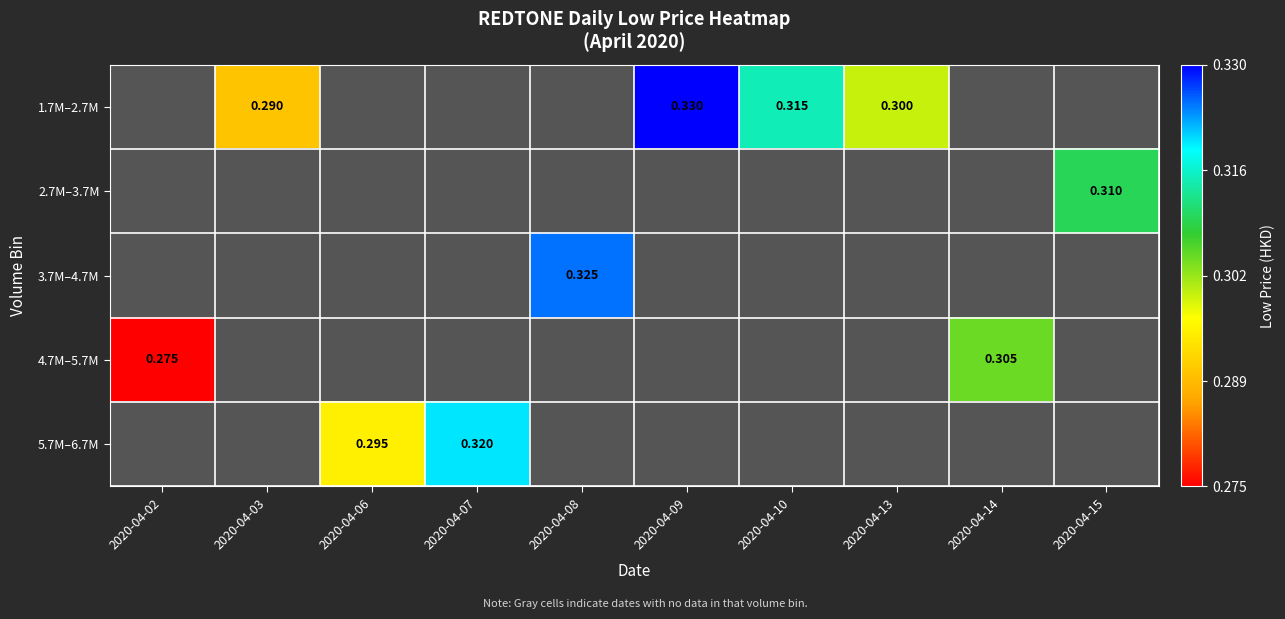

Which category has the highest value across all series?

2020-04-09